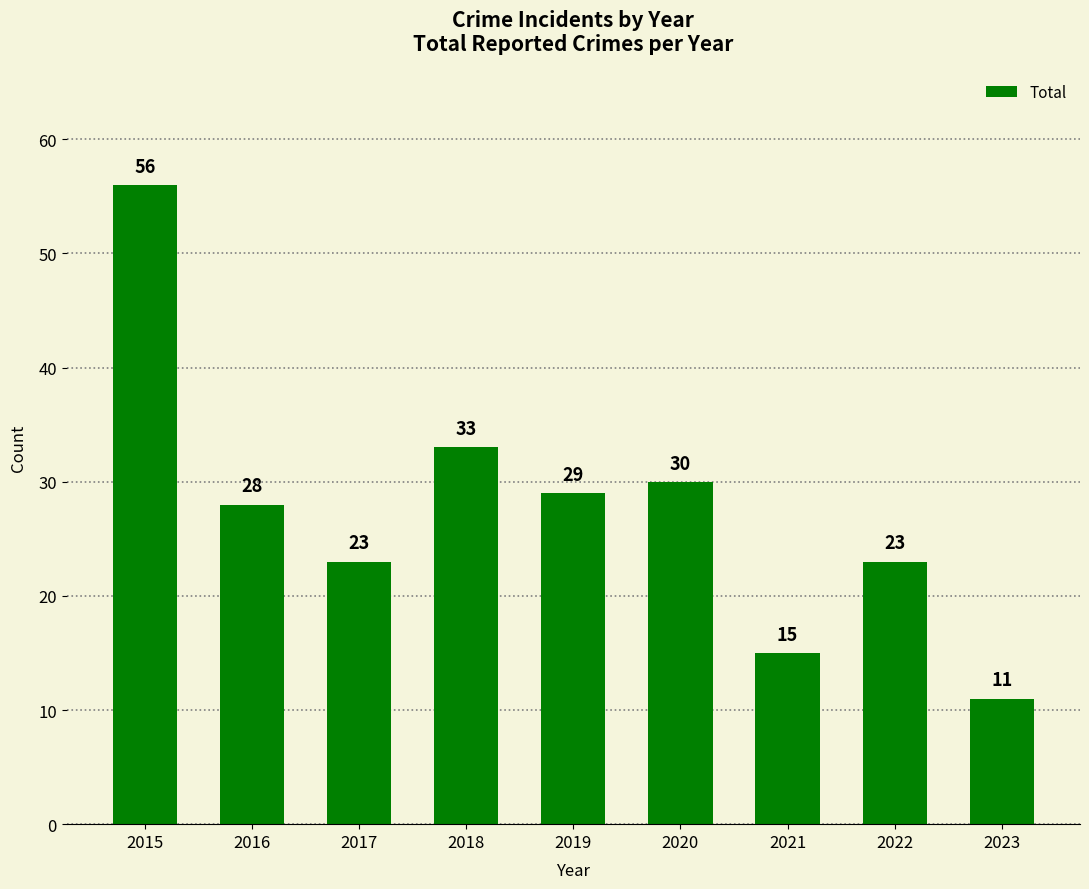

Are the bars grouped side by side (vs. stacked)?

No